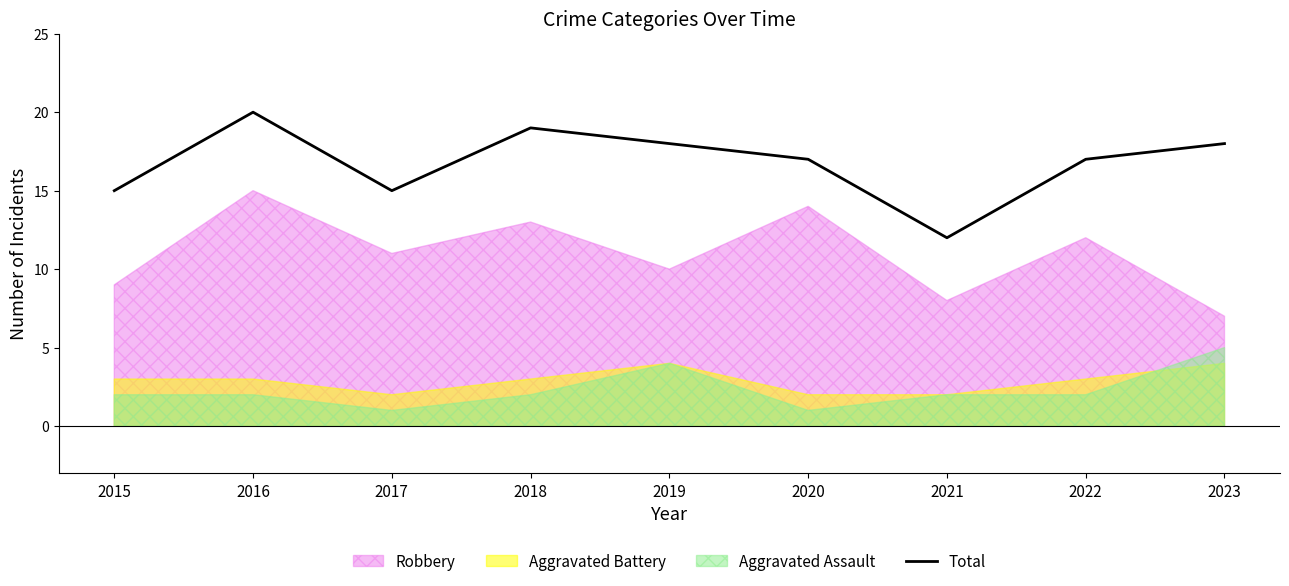

How many interior local peaks (higher than both neighbors) does the data have?

2